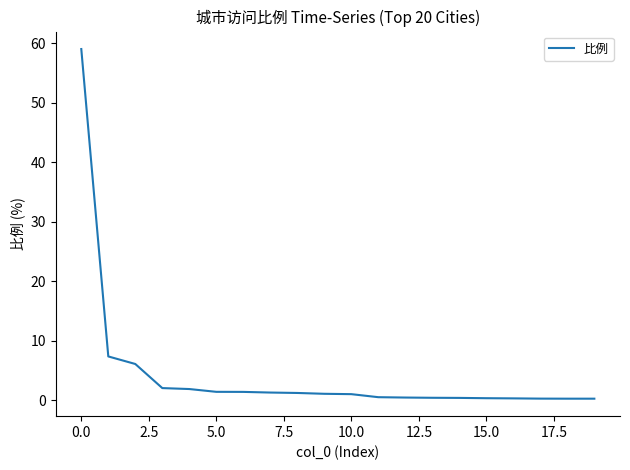

What is the greatest value displayed?

59.0